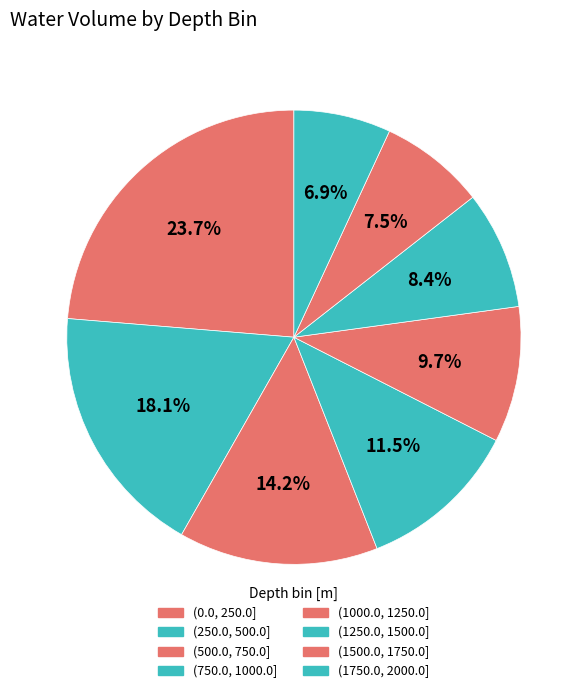

To the nearest percent, what is the average slice percentage?

12%